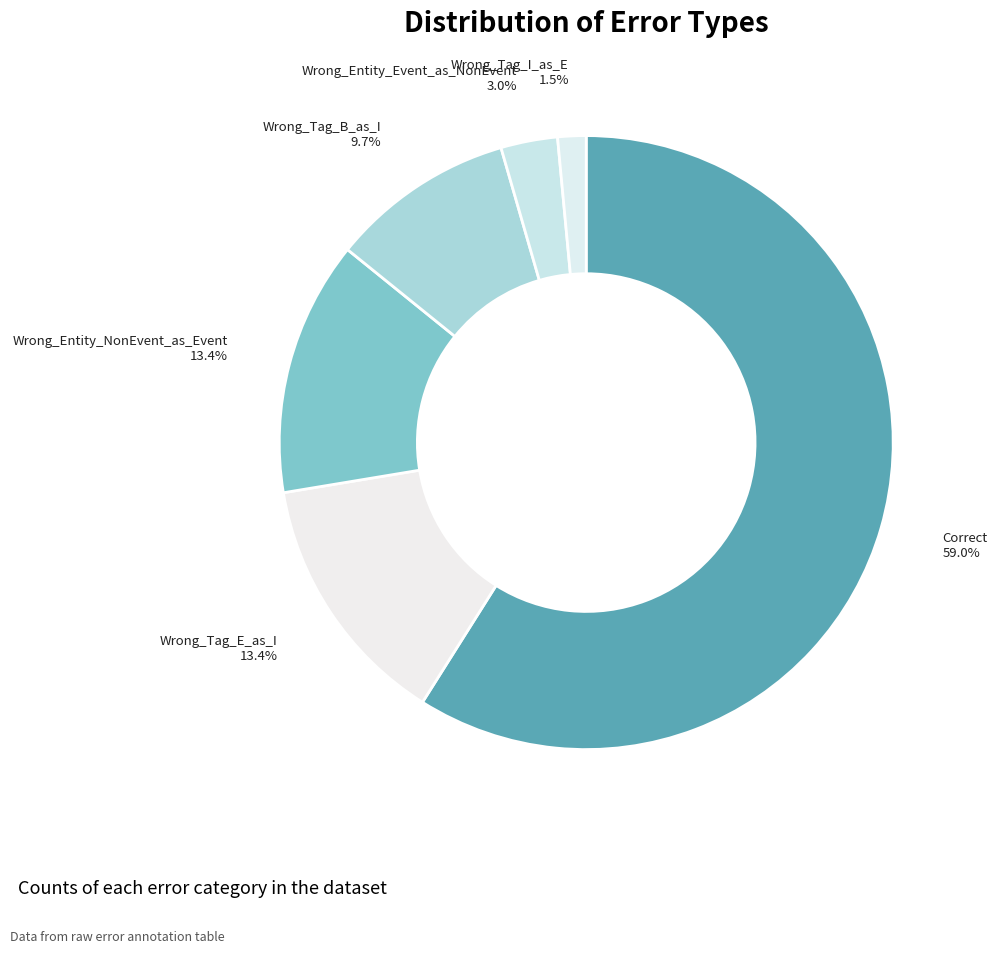

What percentage is NOT represented by Wrong_Entity_NonEvent_as_Event?

86.6%